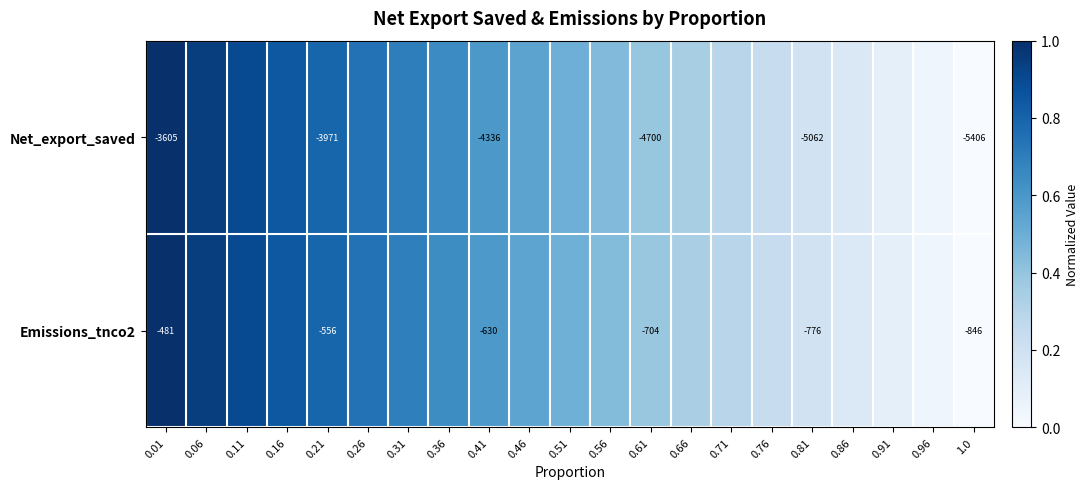

Is the value of Emissions_tnco2 at 0.41 greater than the value of Net_export_saved at 0.01?

Yes